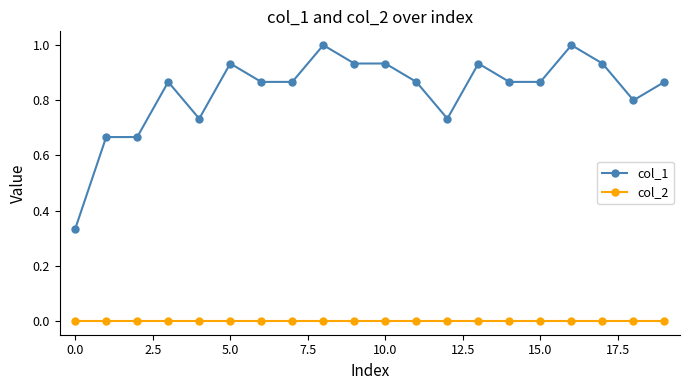

List the series in order of their peak value, highest first.

col_1, col_2